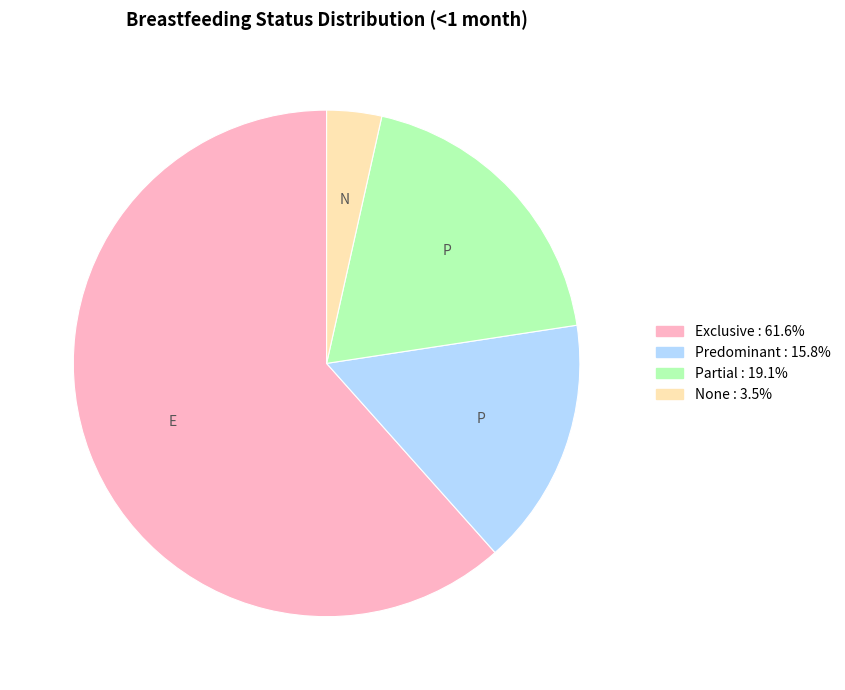

Is it true that Exclusive is 62% of the pie?

True